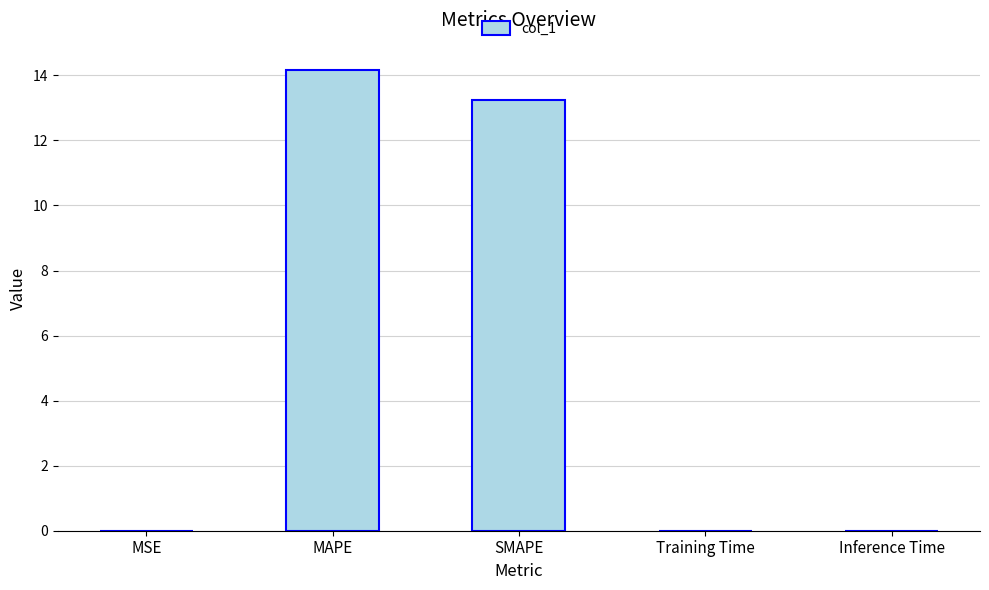

The chart shows a value of 9.1 at MAPE. True or false?

False